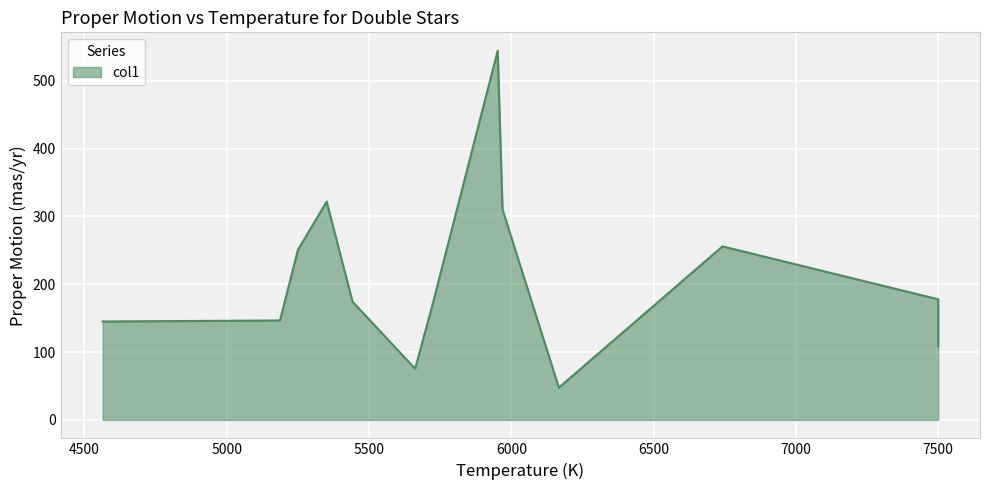

Reading left to right, what are all the values shown in this chart?

4564=145.2	5187=146.6	5250=250.7	5351=321.9	5442=174.3	5662=75.5	5721=166.8	5952=544.4	5969=310.4	6167=47.6	6742=255.9	7500=177.9	7500=108.9